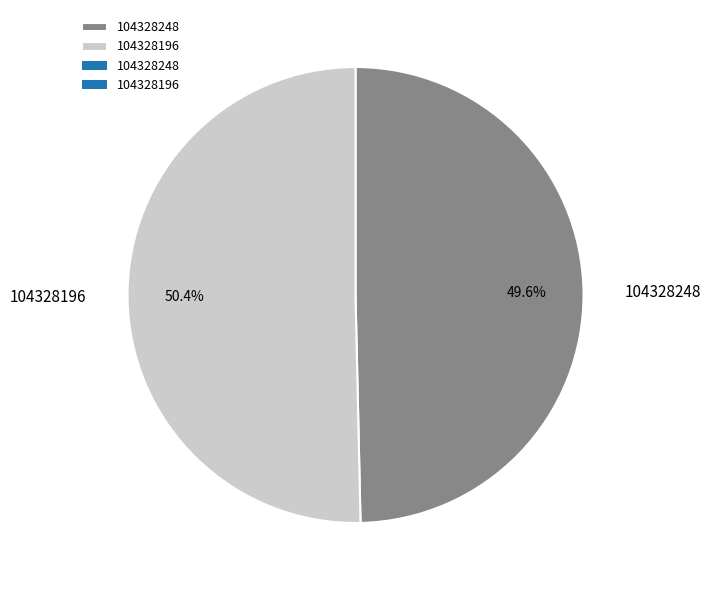

Is the sum of 104328248 and 104328196 greater than half?

Yes